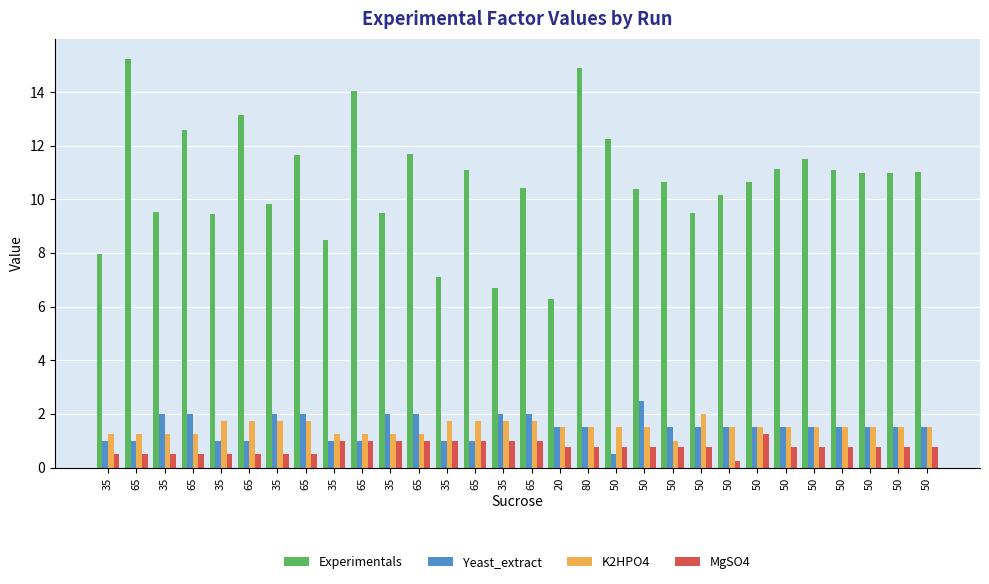

List the labels in order of K2HPO4 value, largest first.

50, 35, 65, 35, 65, 35, 65, 35, 65, 20, 80, 50, 50, 50, 50, 50, 50, 50, 50, 50, 50, 35, 65, 35, 65, 35, 65, 35, 65, 50